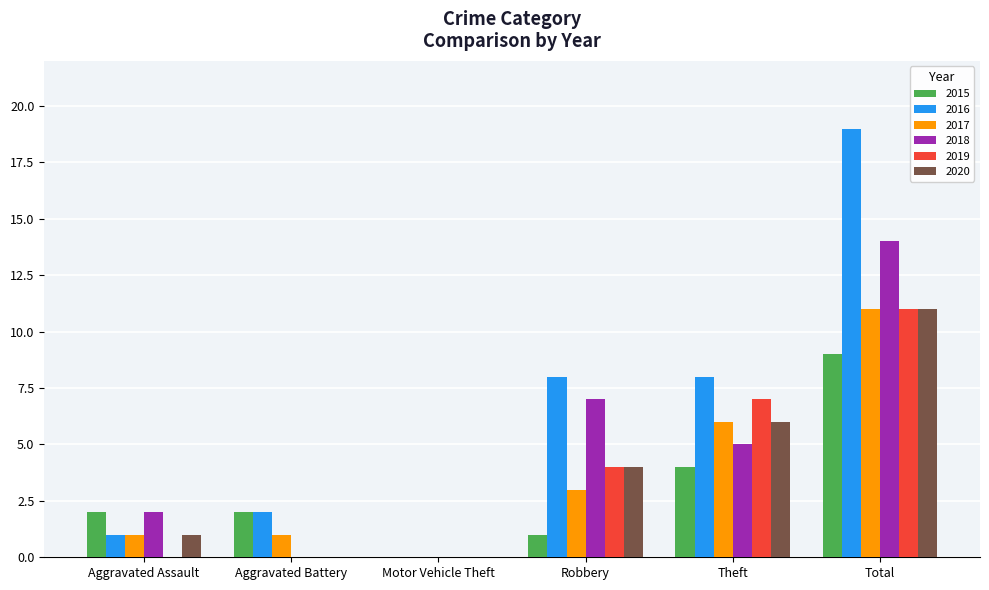

What is the difference between the 2017 values at Robbery and Total?

8